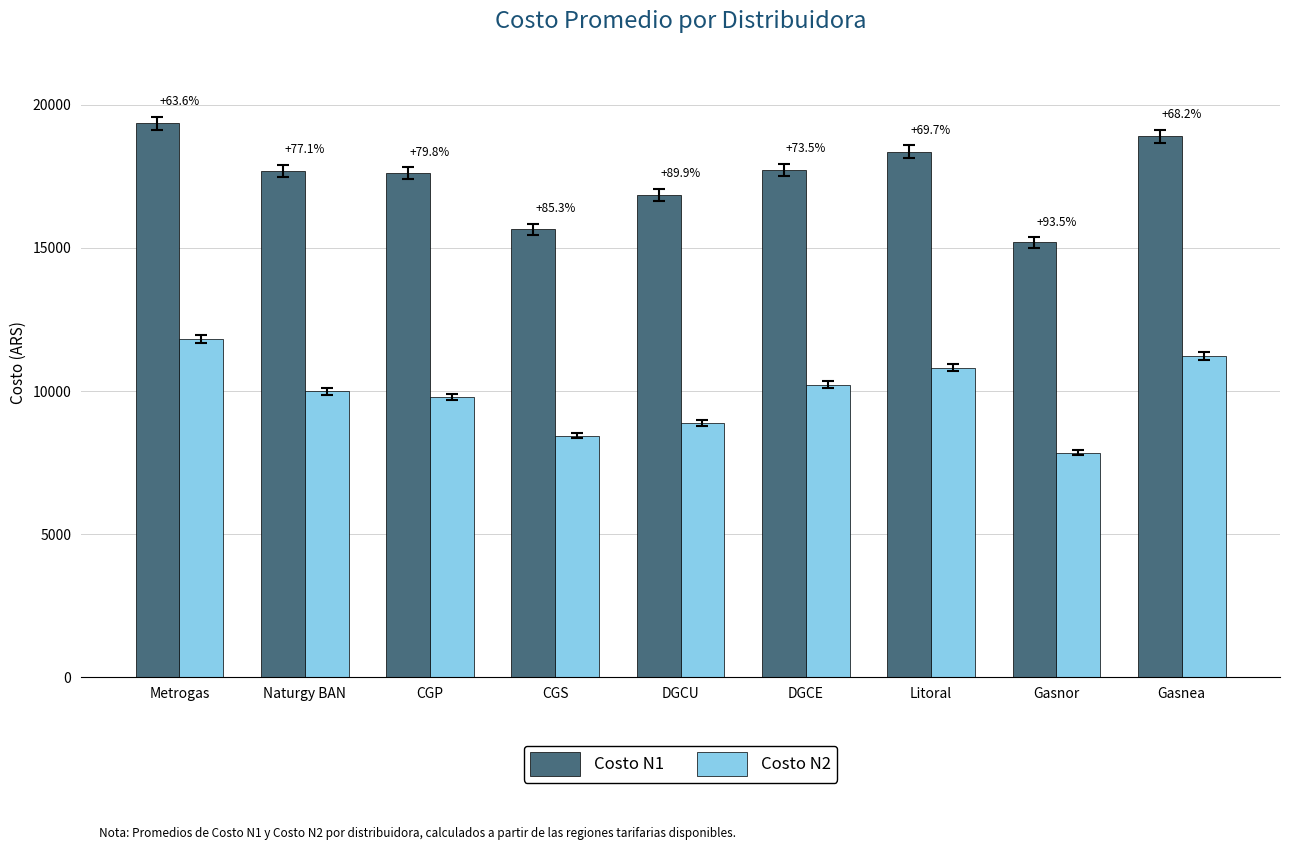

Reading left to right, extract all data points from this chart.

Costo N1: Metrogas=19345.0	Naturgy BAN=17699.7	CGP=17601.4	CGS=15648.7	DGCU=16853.8	DGCE=17730.4	Litoral=18360.8	Gasnor=15190.8	Gasnea=18906.3
Costo N2: Metrogas=11826.1	Naturgy BAN=9993.3	CGP=9789.4	CGS=8446.0	DGCU=8873.5	DGCE=10216.4	Litoral=10822.1	Gasnor=7851.9	Gasnea=11237.7